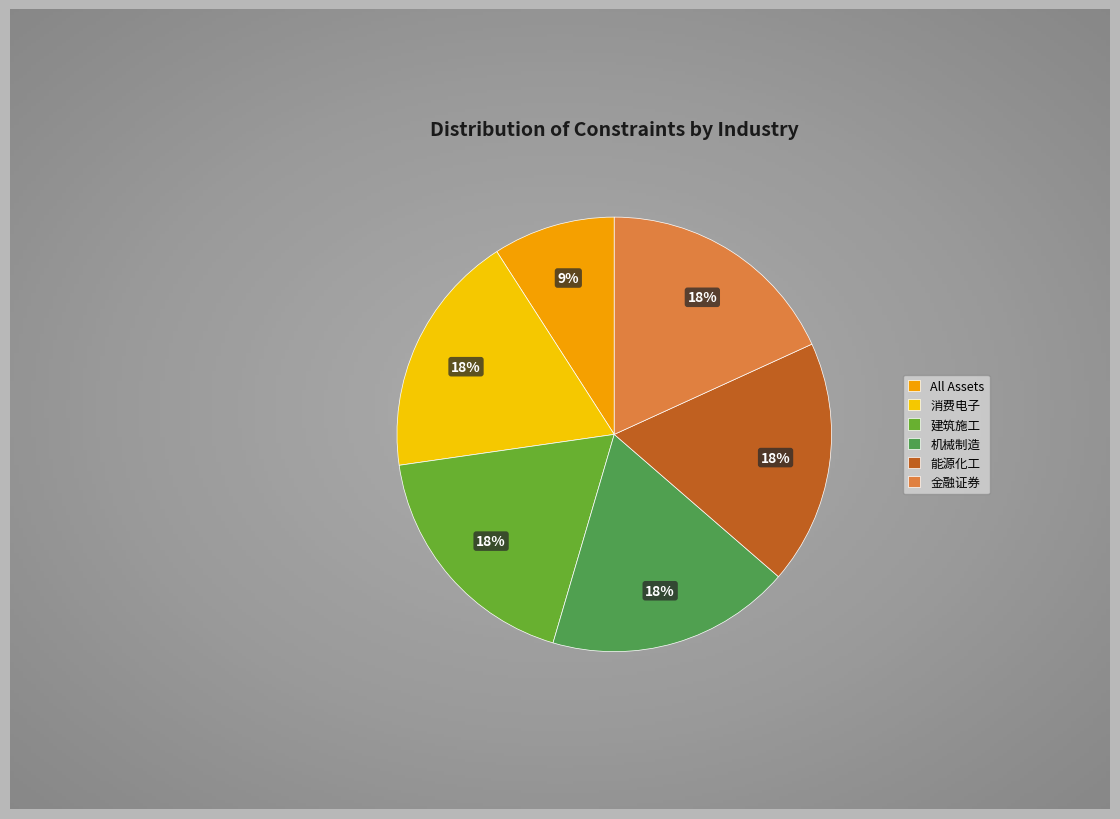

What is the largest slice in the pie chart?

消费电子